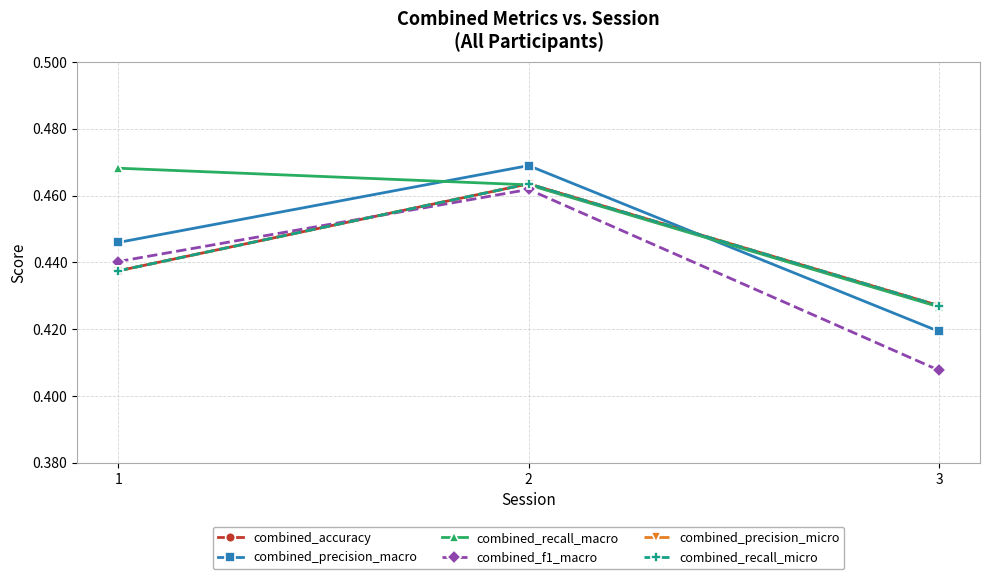

At which label does combined_accuracy reach its minimum?

3